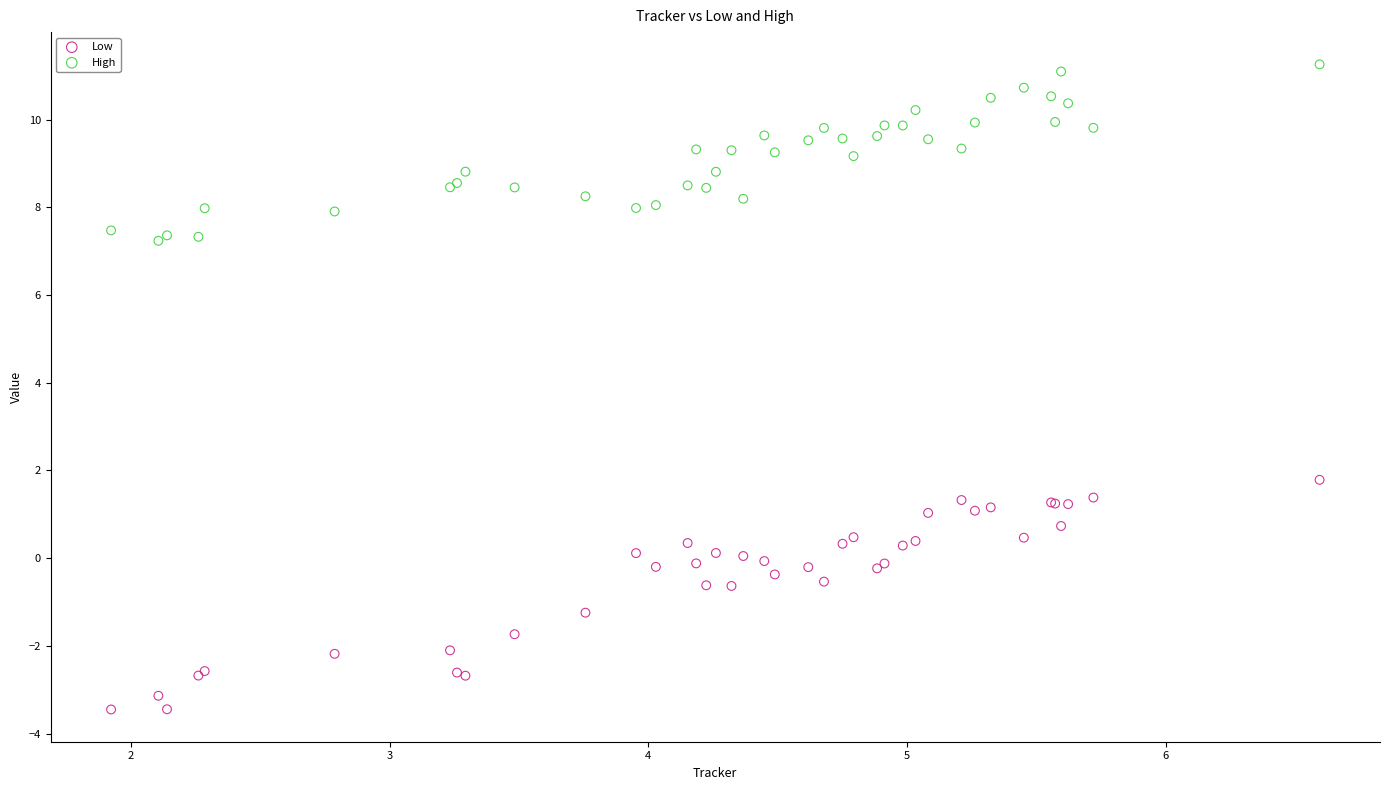

Which series contains the highest Y value?

High